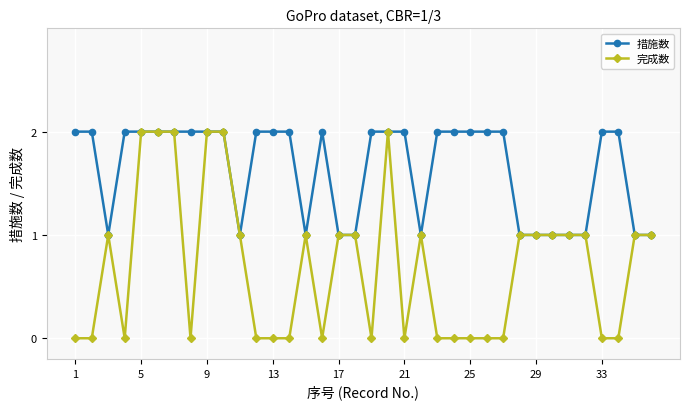

List the series in order of their overall mean, highest first.

措施数, 完成数